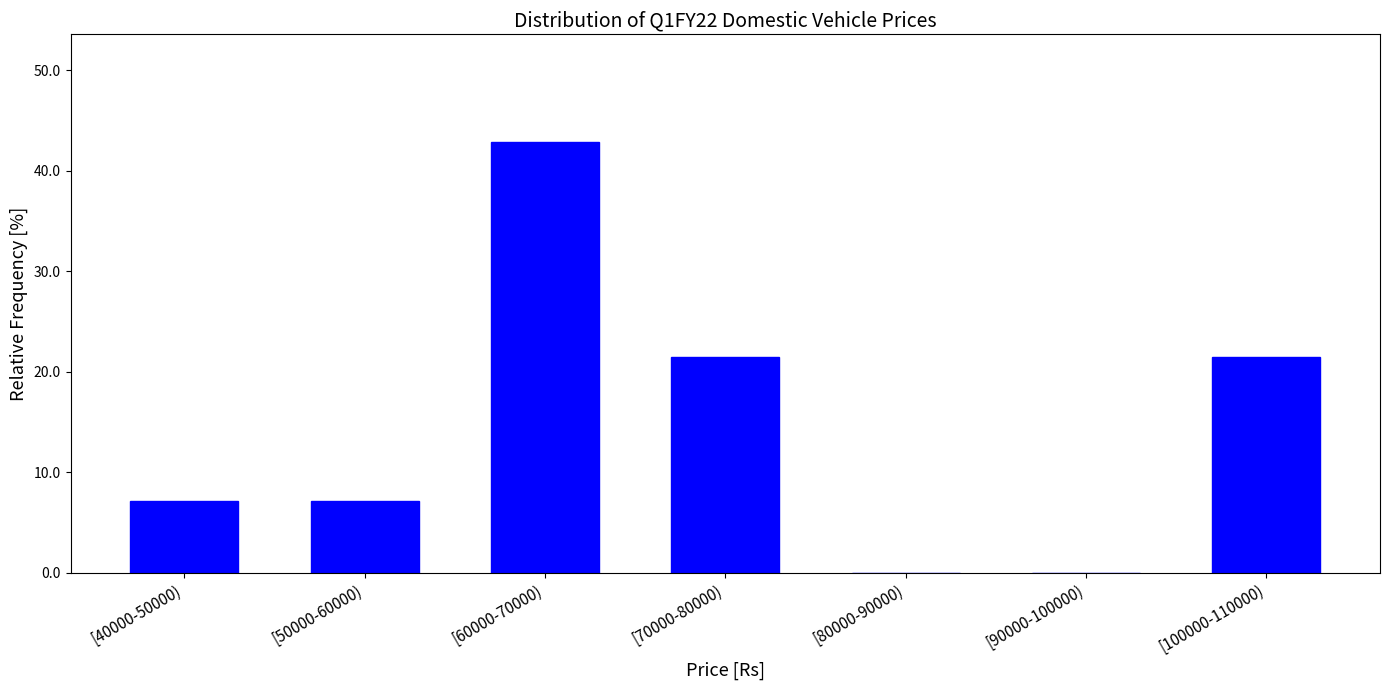

Reading left to right, what are all the values shown in this chart?

[40000-50000)=7.1	[50000-60000)=7.1	[60000-70000)=42.9	[70000-80000)=21.4	[80000-90000)=0.0	[90000-100000)=0.0	[100000-110000)=21.4